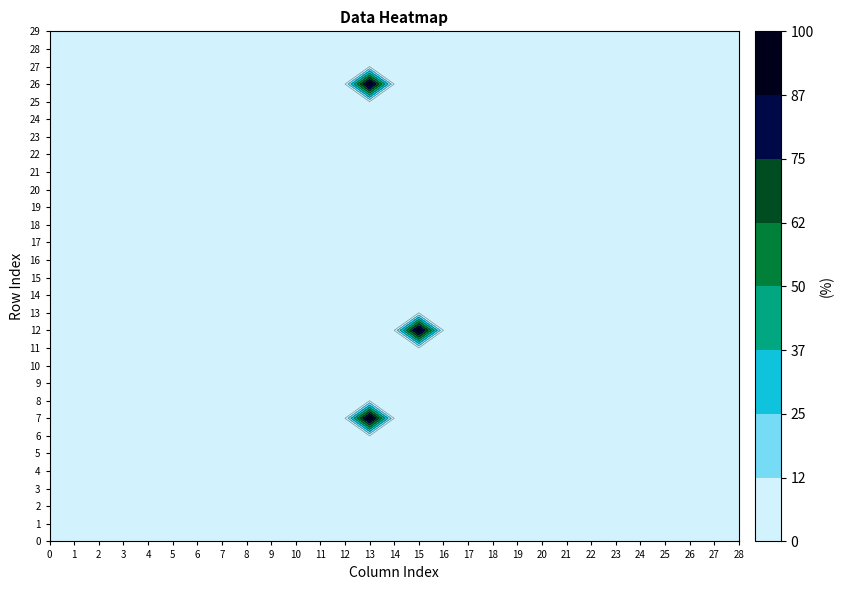

Reading right to left, what are all the values shown in this chart?

0: 0	0	0	0	0	0	0	0	0	0	0	0	0	0	0	0	0	0	0	0	0	0	0	0	0	0	0	0	0
1: 0	0	0	0	0	0	0	0	0	0	0	0	0	0	0	0	0	0	0	0	0	0	0	0	0	0	0	0	0
2: 0	0	0	0	0	0	0	0	0	0	0	0	0	0	0	0	0	0	0	0	0	0	0	0	0	0	0	0	0
3: 0	0	0	0	0	0	0	0	0	0	0	0	0	0	0	0	0	0	0	0	0	0	0	0	0	0	0	0	0
4: 0	0	0	0	0	0	0	0	0	0	0	0	0	0	0	0	0	0	0	0	0	0	0	0	0	0	0	0	0
5: 0	0	0	0	0	0	0	0	0	0	0	0	0	0	0	0	0	0	0	0	0	0	0	0	0	0	0	0	0
6: 0	0	0	0	0	0	0	0	0	0	0	0	0	0	0	0	0	0	0	0	0	0	0	0	0	0	0	0	0
7: 0	0	0	0	0	0	0	0	0	0	0	0	0	0	0	1	0	0	0	0	0	0	0	0	0	0	0	0	0
8: 0	0	0	0	0	0	0	0	0	0	0	0	0	0	0	0	0	0	0	0	0	0	0	0	0	0	0	0	0
9: 0	0	0	0	0	0	0	0	0	0	0	0	0	0	0	0	0	0	0	0	0	0	0	0	0	0	0	0	0
10: 0	0	0	0	0	0	0	0	0	0	0	0	0	0	0	0	0	0	0	0	0	0	0	0	0	0	0	0	0
11: 0	0	0	0	0	0	0	0	0	0	0	0	0	0	0	0	0	0	0	0	0	0	0	0	0	0	0	0	0
12: 0	0	0	0	0	0	0	0	0	0	0	0	0	1	0	0	0	0	0	0	0	0	0	0	0	0	0	0	0
13: 0	0	0	0	0	0	0	0	0	0	0	0	0	0	0	0	0	0	0	0	0	0	0	0	0	0	0	0	0
14: 0	0	0	0	0	0	0	0	0	0	0	0	0	0	0	0	0	0	0	0	0	0	0	0	0	0	0	0	0
15: 0	0	0	0	0	0	0	0	0	0	0	0	0	0	0	0	0	0	0	0	0	0	0	0	0	0	0	0	0
16: 0	0	0	0	0	0	0	0	0	0	0	0	0	0	0	0	0	0	0	0	0	0	0	0	0	0	0	0	0
17: 0	0	0	0	0	0	0	0	0	0	0	0	0	0	0	0	0	0	0	0	0	0	0	0	0	0	0	0	0
18: 0	0	0	0	0	0	0	0	0	0	0	0	0	0	0	0	0	0	0	0	0	0	0	0	0	0	0	0	0
19: 0	0	0	0	0	0	0	0	0	0	0	0	0	0	0	0	0	0	0	0	0	0	0	0	0	0	0	0	0
20: 0	0	0	0	0	0	0	0	0	0	0	0	0	0	0	0	0	0	0	0	0	0	0	0	0	0	0	0	0
21: 0	0	0	0	0	0	0	0	0	0	0	0	0	0	0	0	0	0	0	0	0	0	0	0	0	0	0	0	0
22: 0	0	0	0	0	0	0	0	0	0	0	0	0	0	0	0	0	0	0	0	0	0	0	0	0	0	0	0	0
23: 0	0	0	0	0	0	0	0	0	0	0	0	0	0	0	0	0	0	0	0	0	0	0	0	0	0	0	0	0
24: 0	0	0	0	0	0	0	0	0	0	0	0	0	0	0	0	0	0	0	0	0	0	0	0	0	0	0	0	0
25: 0	0	0	0	0	0	0	0	0	0	0	0	0	0	0	0	0	0	0	0	0	0	0	0	0	0	0	0	0
26: 0	0	0	0	0	0	0	0	0	0	0	0	0	0	0	1	0	0	0	0	0	0	0	0	0	0	0	0	0
27: 0	0	0	0	0	0	0	0	0	0	0	0	0	0	0	0	0	0	0	0	0	0	0	0	0	0	0	0	0
28: 0	0	0	0	0	0	0	0	0	0	0	0	0	0	0	0	0	0	0	0	0	0	0	0	0	0	0	0	0
29: 0	0	0	0	0	0	0	0	0	0	0	0	0	0	0	0	0	0	0	0	0	0	0	0	0	0	0	0	0